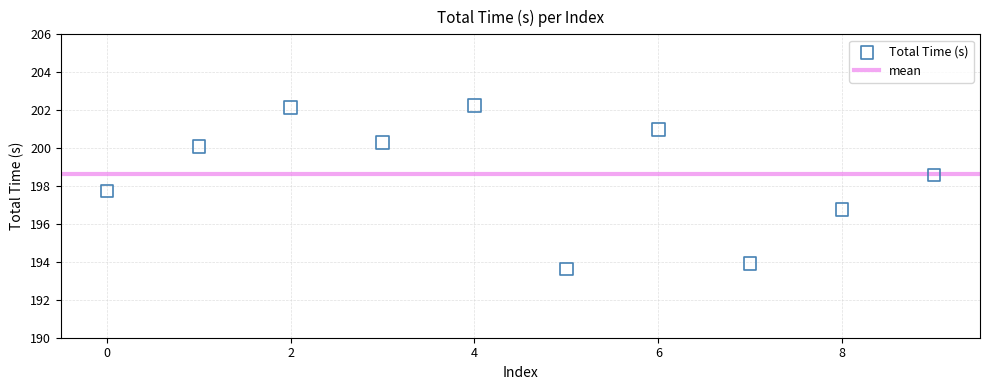

What is the range of Y values (max minus min)?

8.6